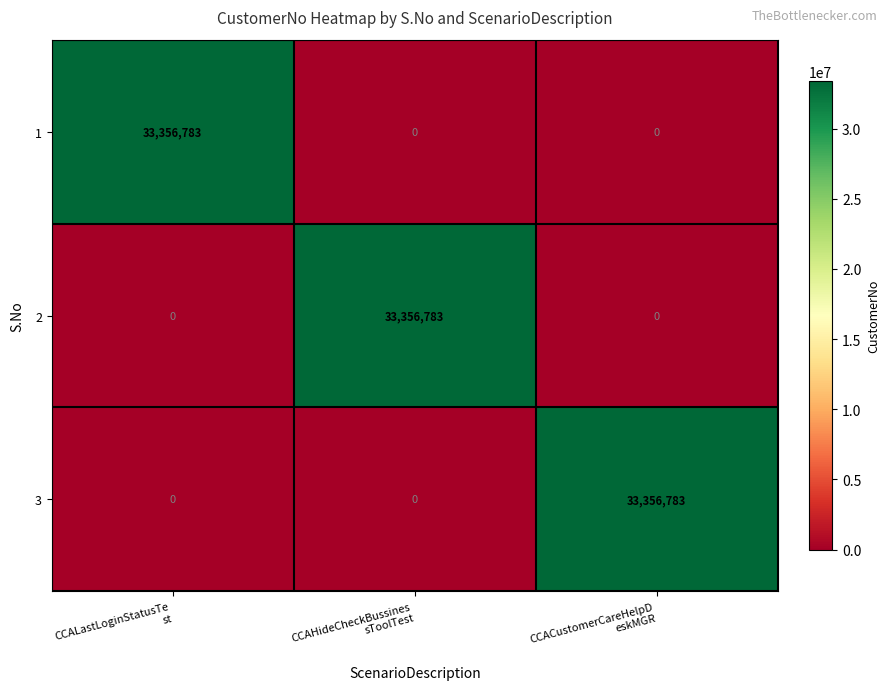

What is the average value of the 2 series?

11118928